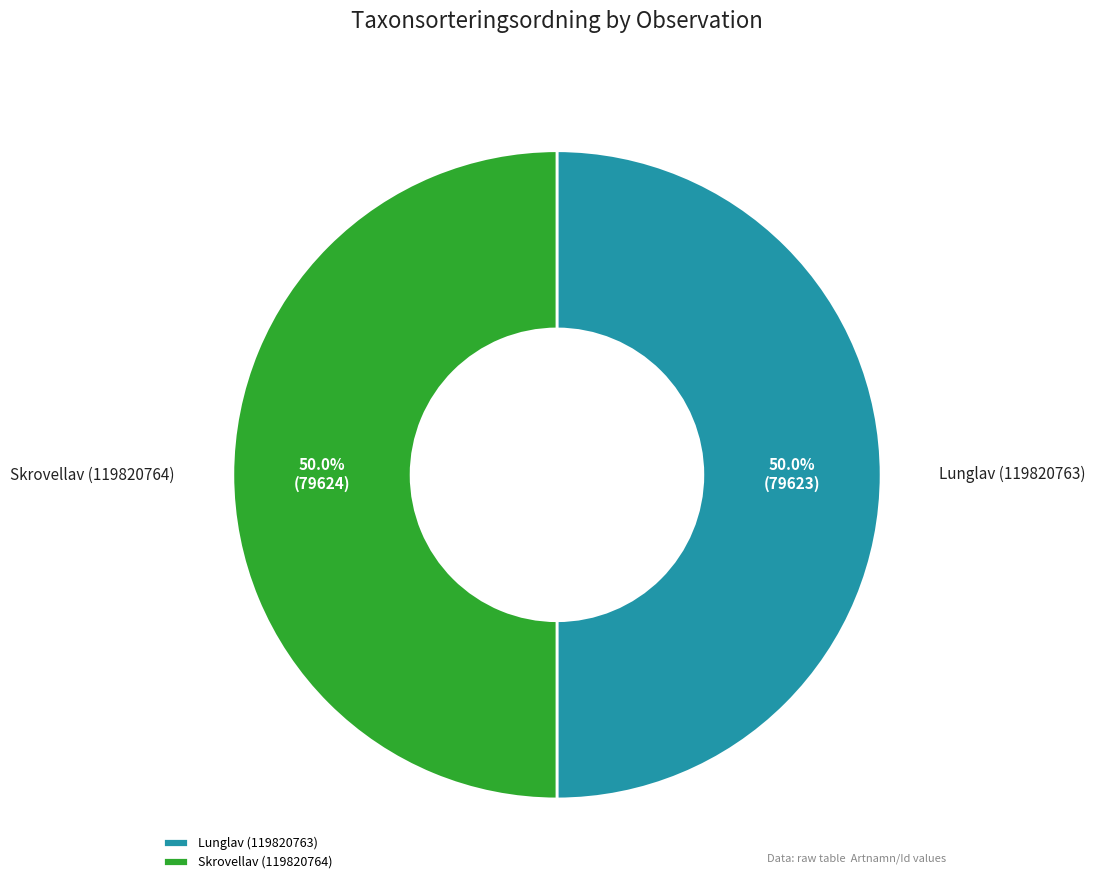

What is the ratio of the value at Skrovellav (119820764) to the value at Lunglav (119820763)?

1.0